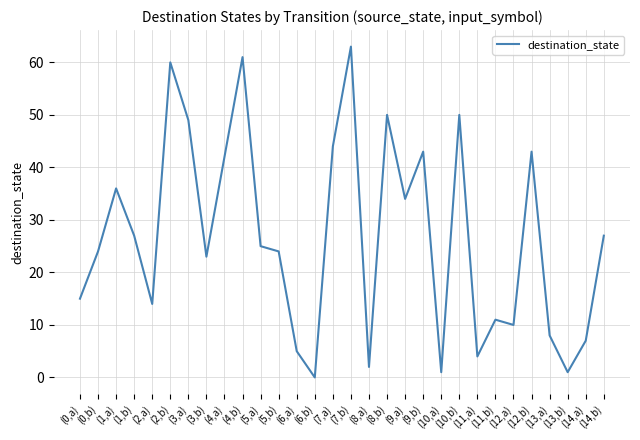

What is the greatest value displayed?

63